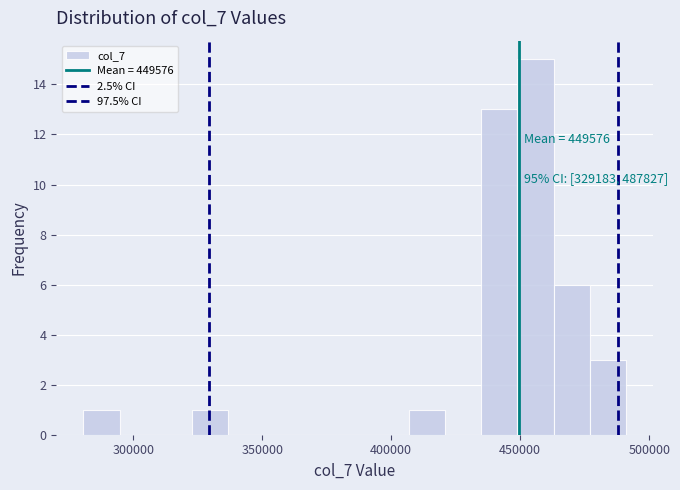

Around what value on the x-axis is the tallest bar? Give the approximate position of its centre, as read against the axis.

455000